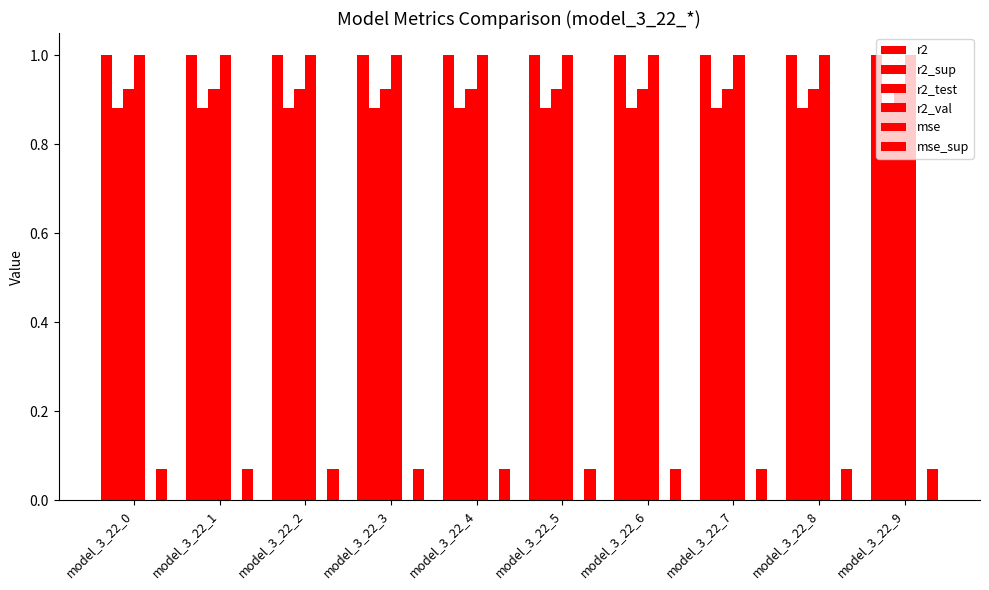

Which series has the largest range (max minus min)?

r2_test